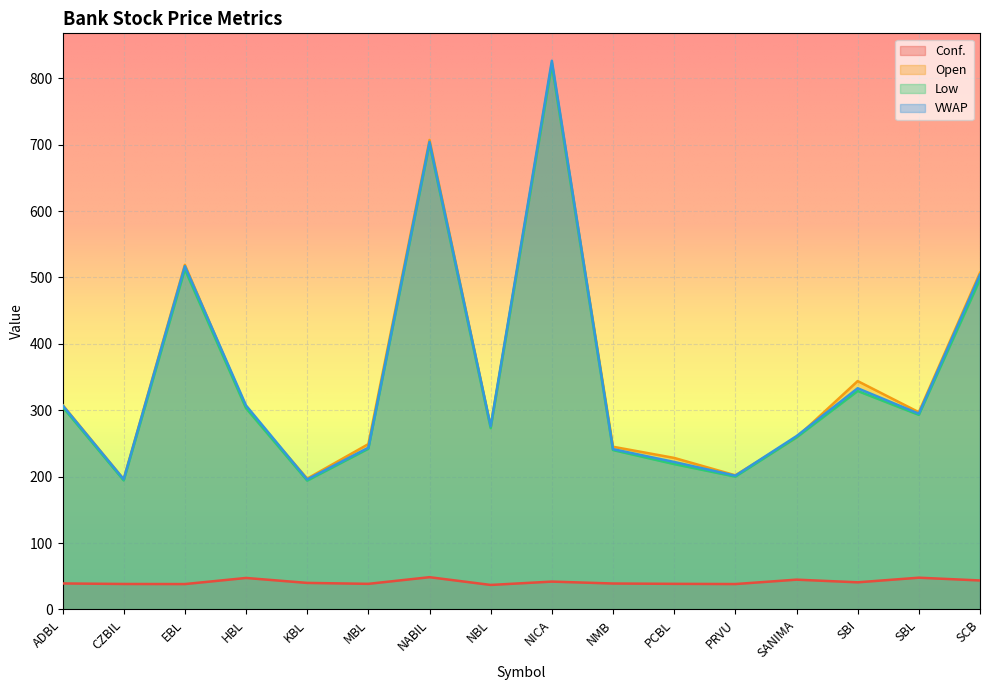

List the series in order of their peak value, highest first.

VWAP, Open, Low, Conf.